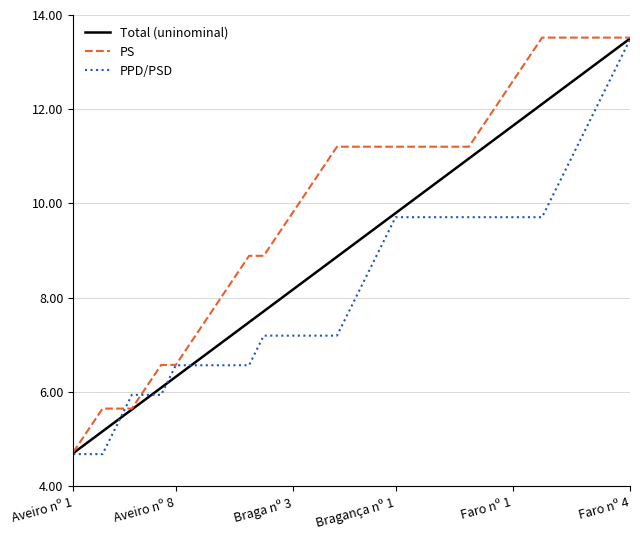

Which series has the largest total across all categories?

PS